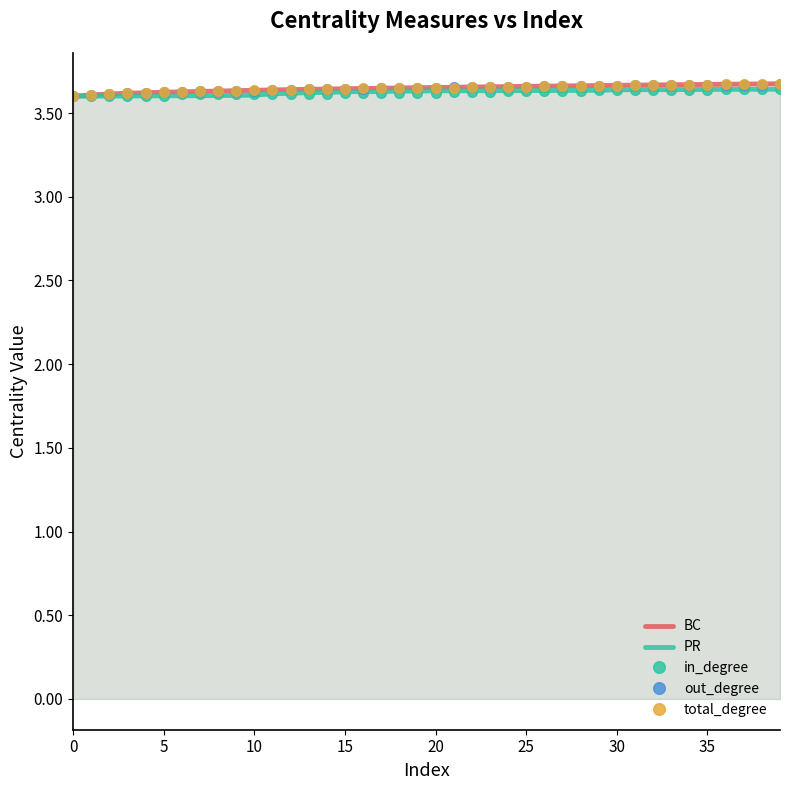

Which series has the widest spread of values?

BC